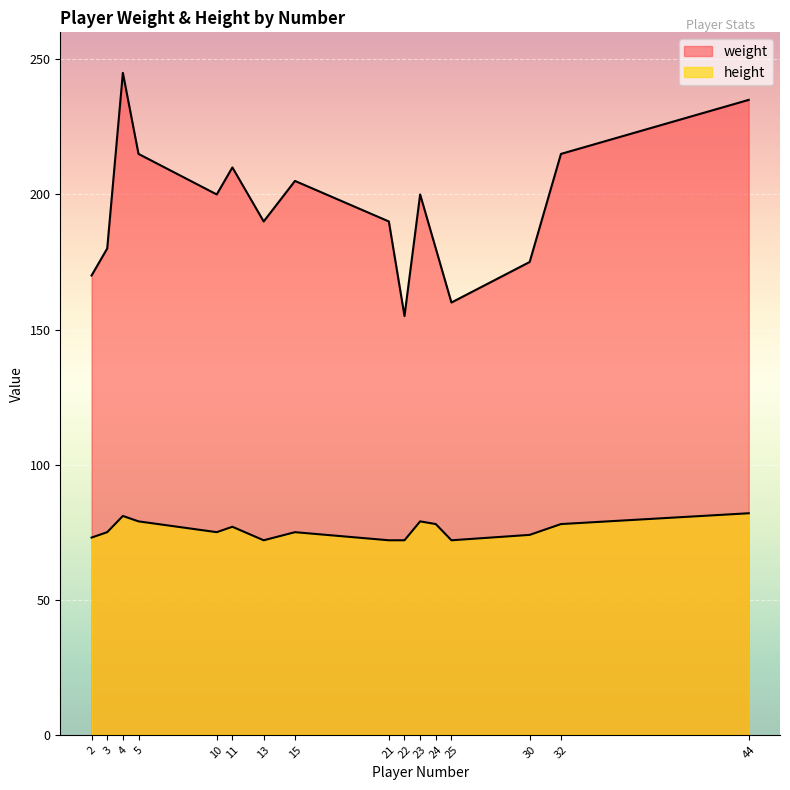

How many values in the weight series are below 200?

8